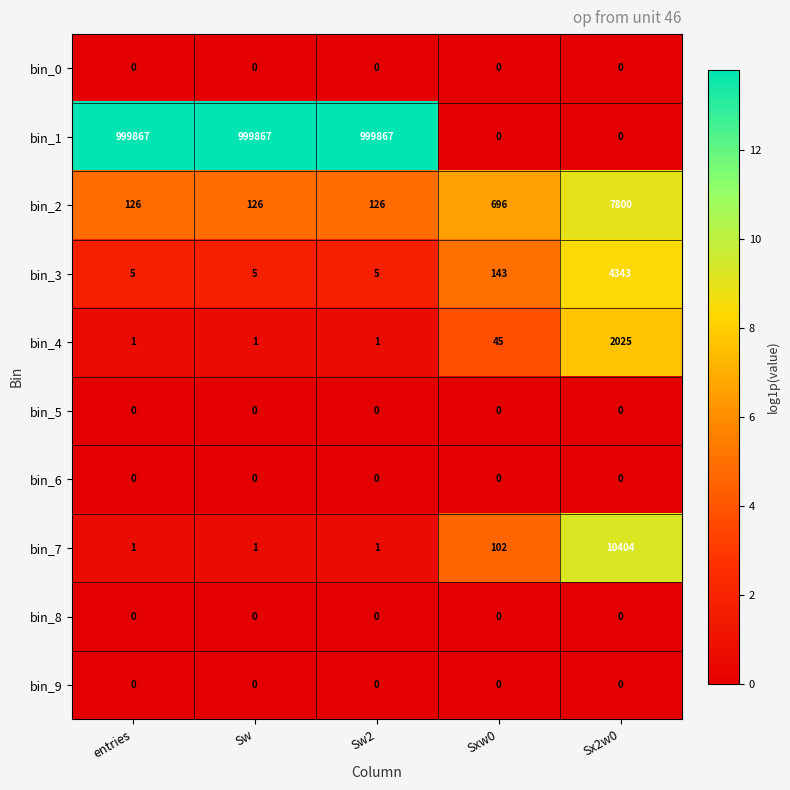

What is the total value across all series at entries?

1000000